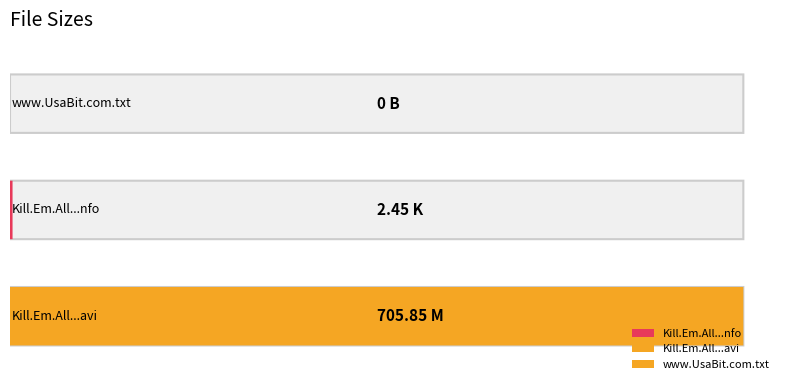

What is the label of the 2nd bar from the left?

Kill.Em.All.2013.DVDRip.XviD-PTpOWeR.nfo